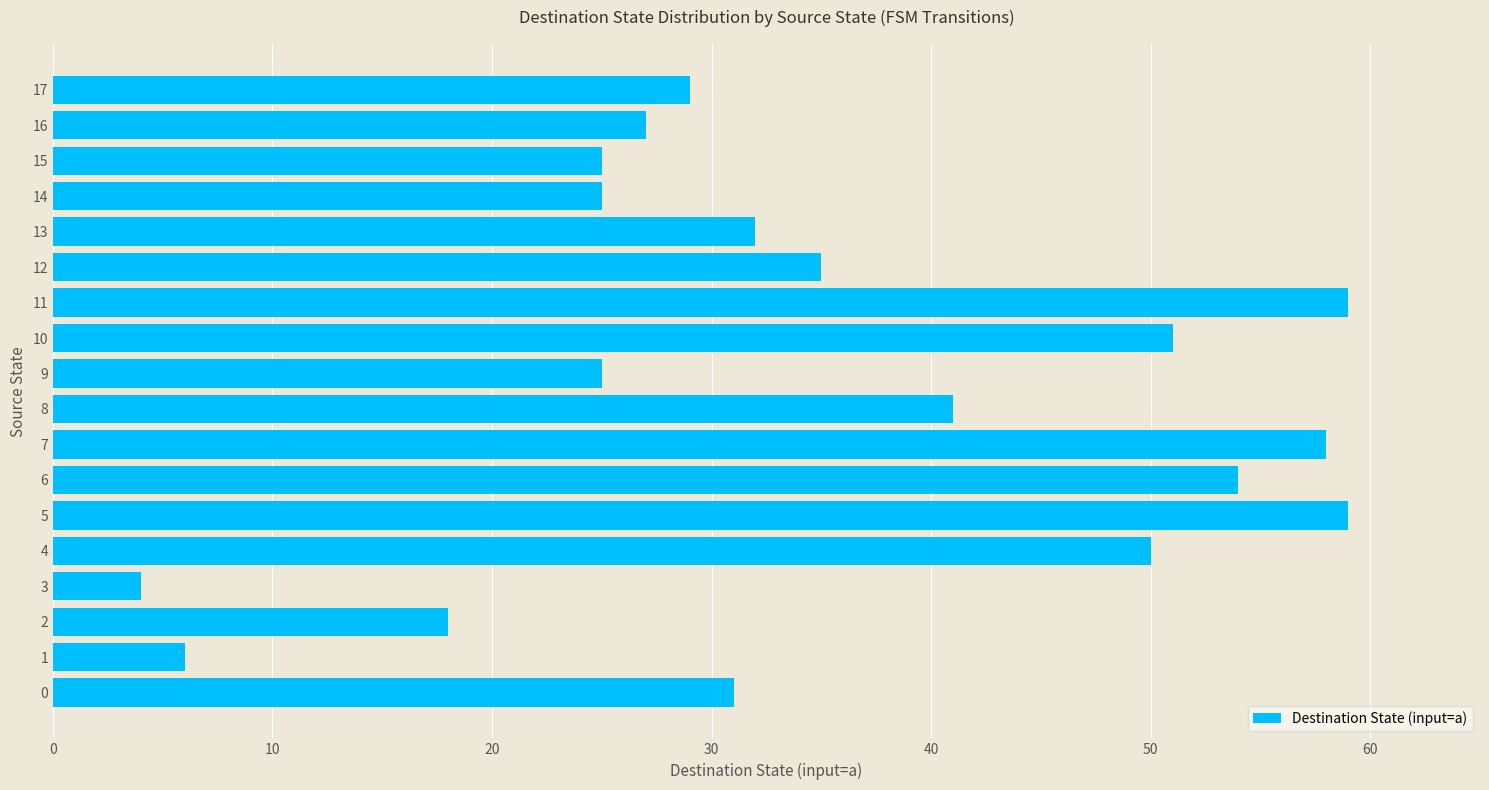

What is the difference between the maximum and minimum values?

55